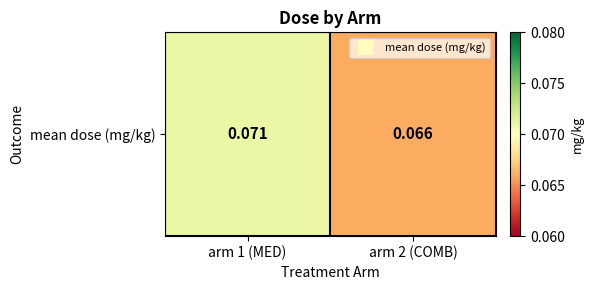

Which category has the highest value across all series?

arm 1 (MED)